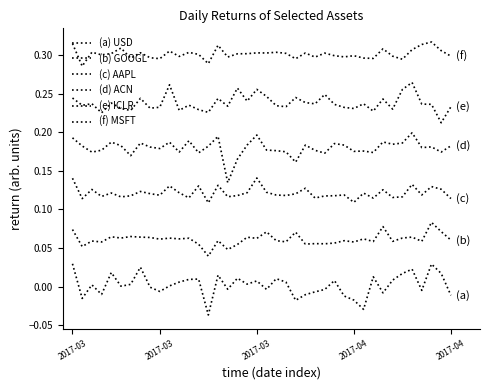

What is the greatest value displayed?

0.3